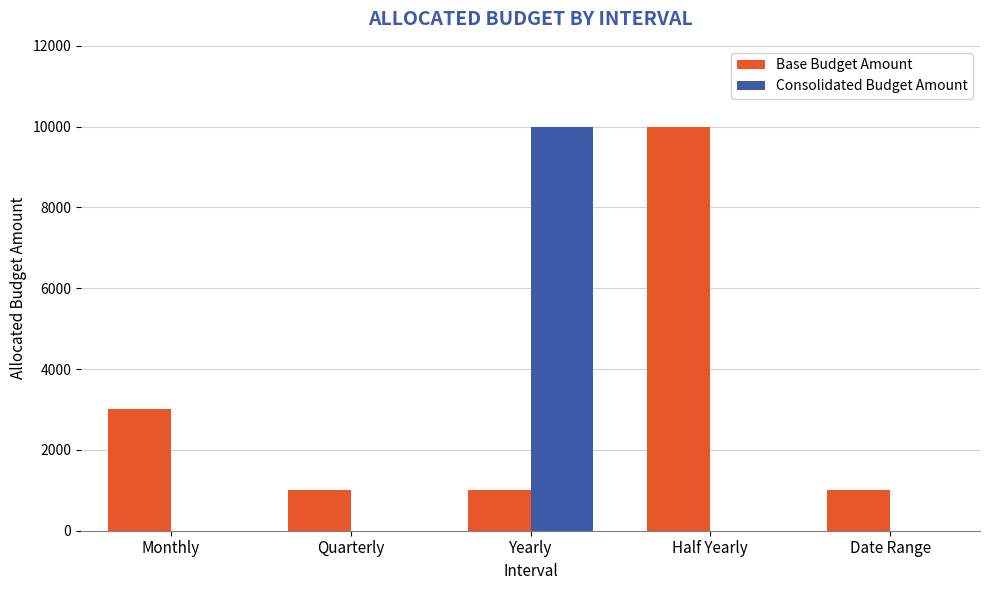

Is it true that Consolidated Budget Amount equals 6788 at Monthly?

False